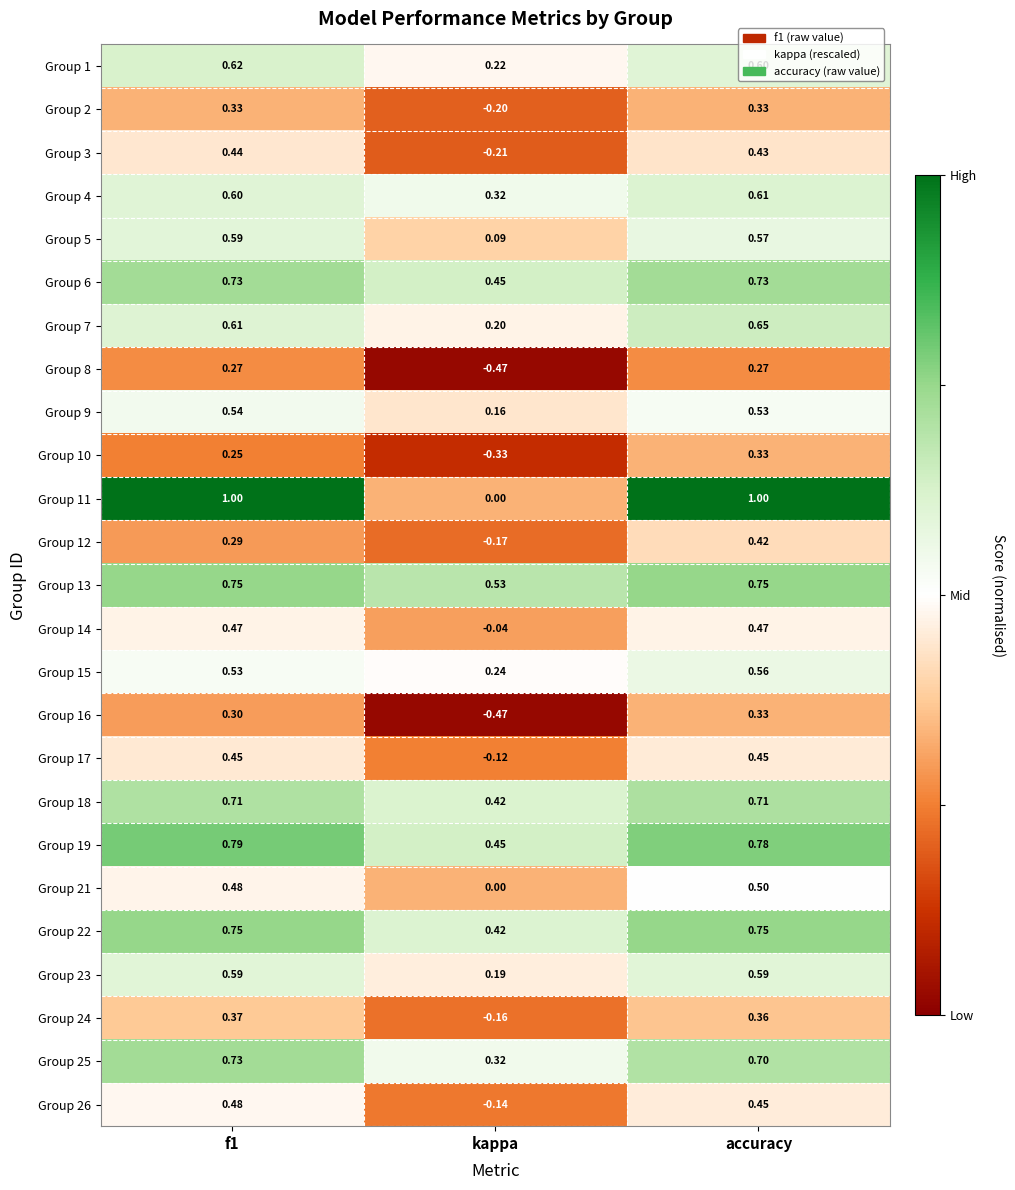

Which category has the highest value in the Group 10 series?

accuracy